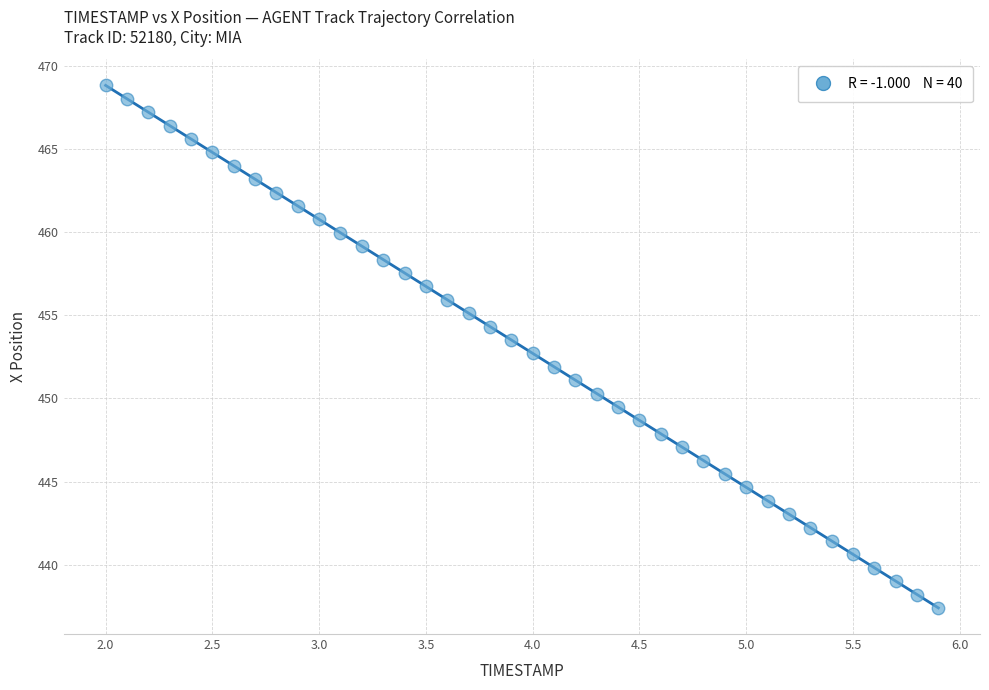

What is the range of Y values (max minus min)?

31.4